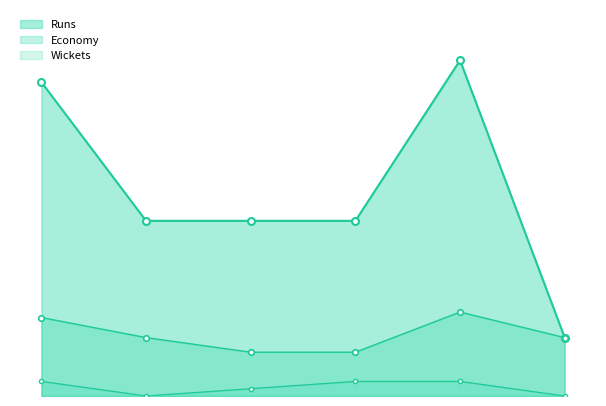

How many lines are shown in the chart?

3